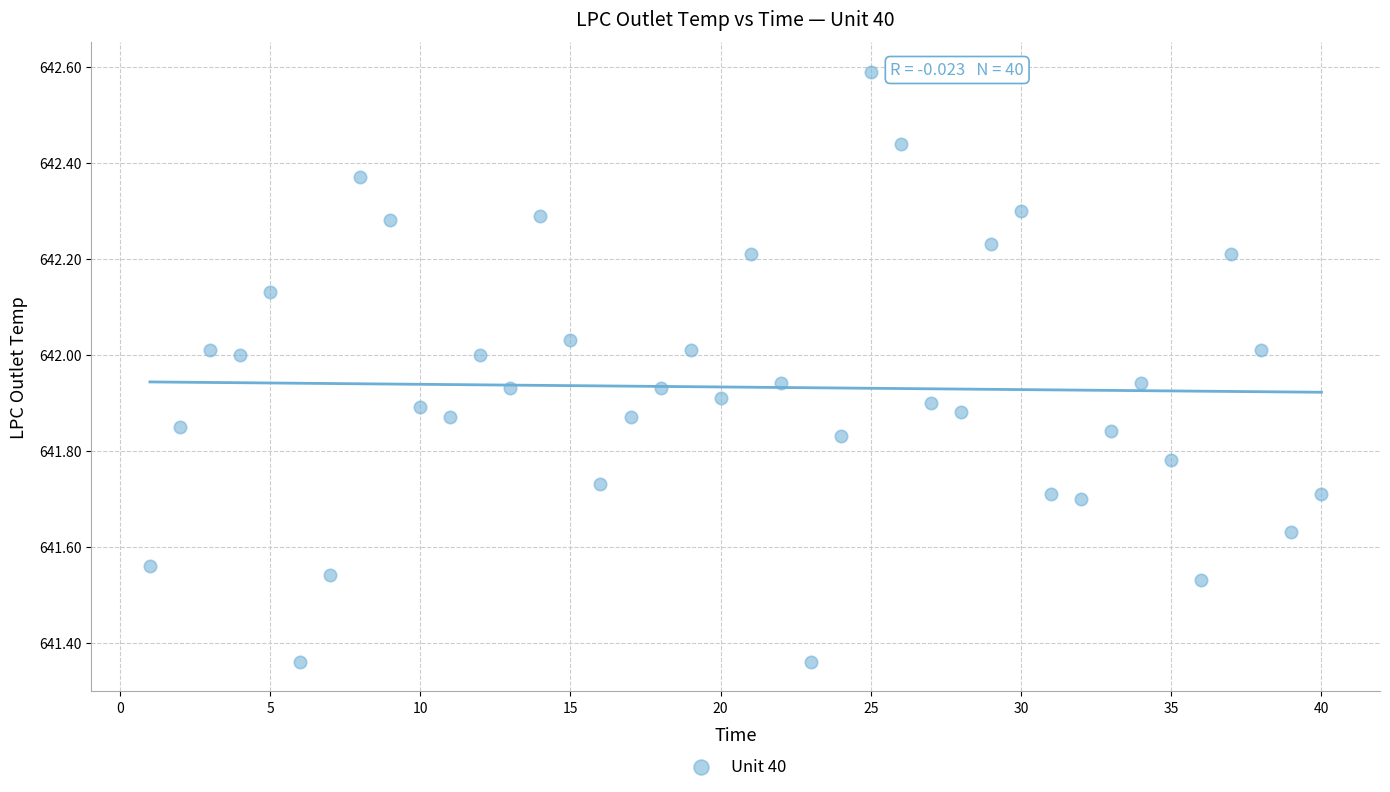

What is the range of Y values (max minus min)?

1.2